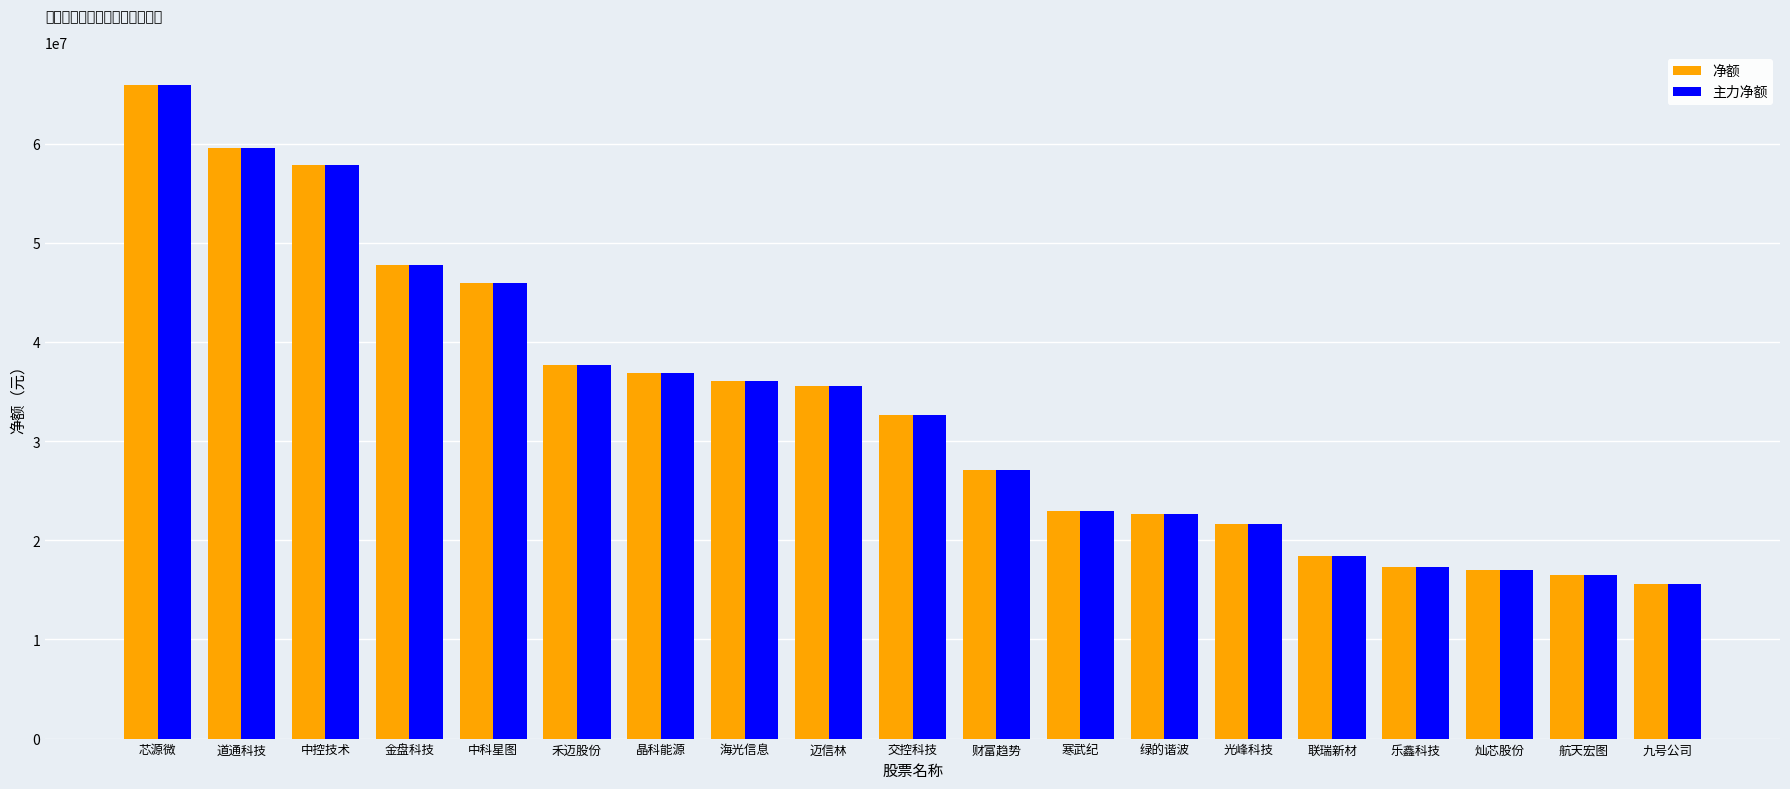

What is the difference between the maximum and minimum values in the 主力净额 series?

50400807